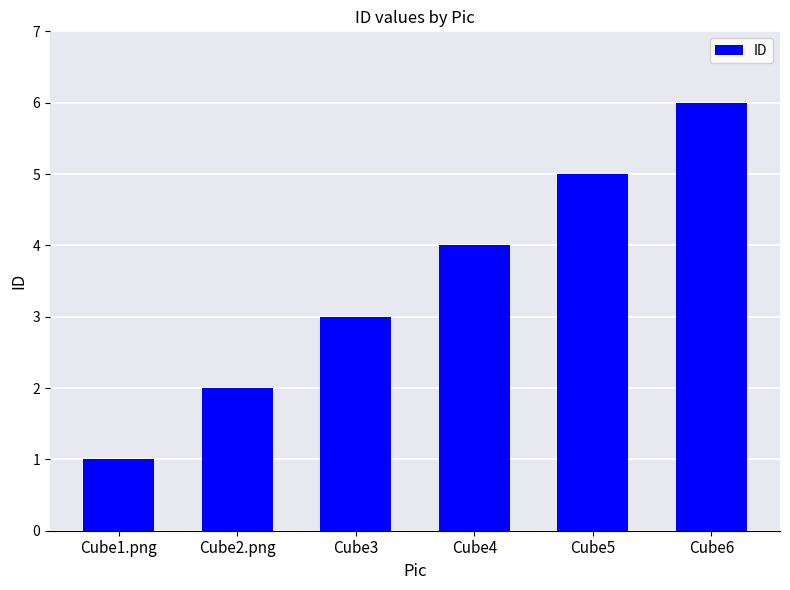

What is the ratio of the value at Cube6 to the value at Cube1.png?

6.0